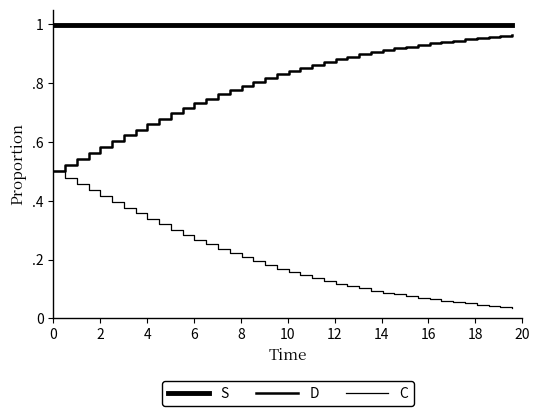

True or false: C has more than 2 points higher than both neighbors.

False